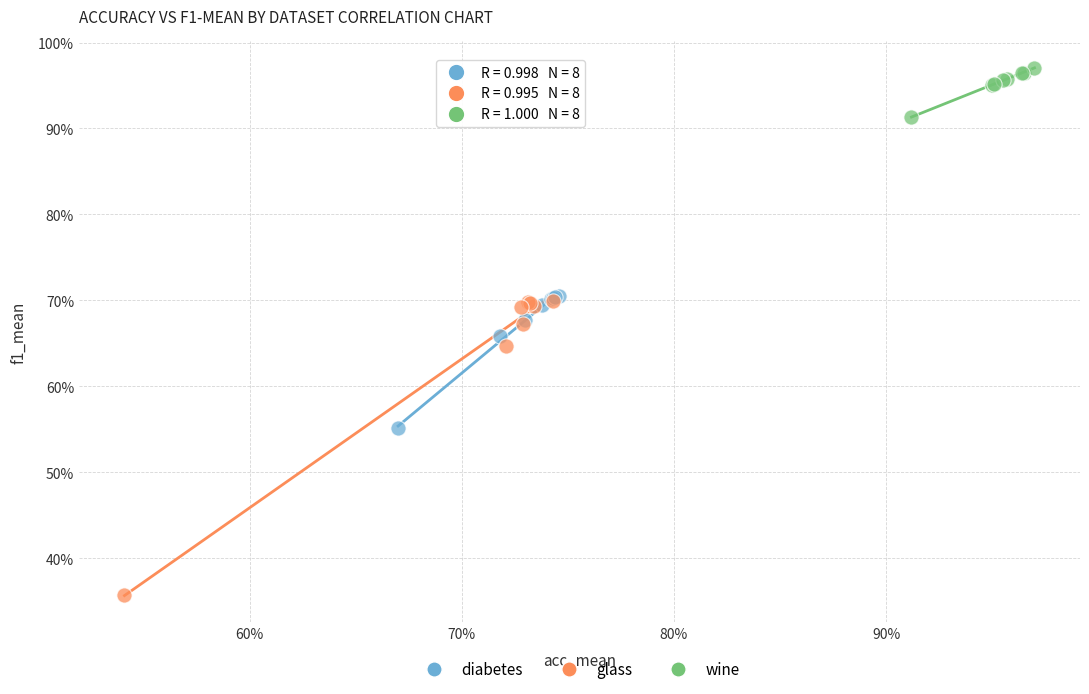

Which series reaches the minimum Y coordinate?

glass